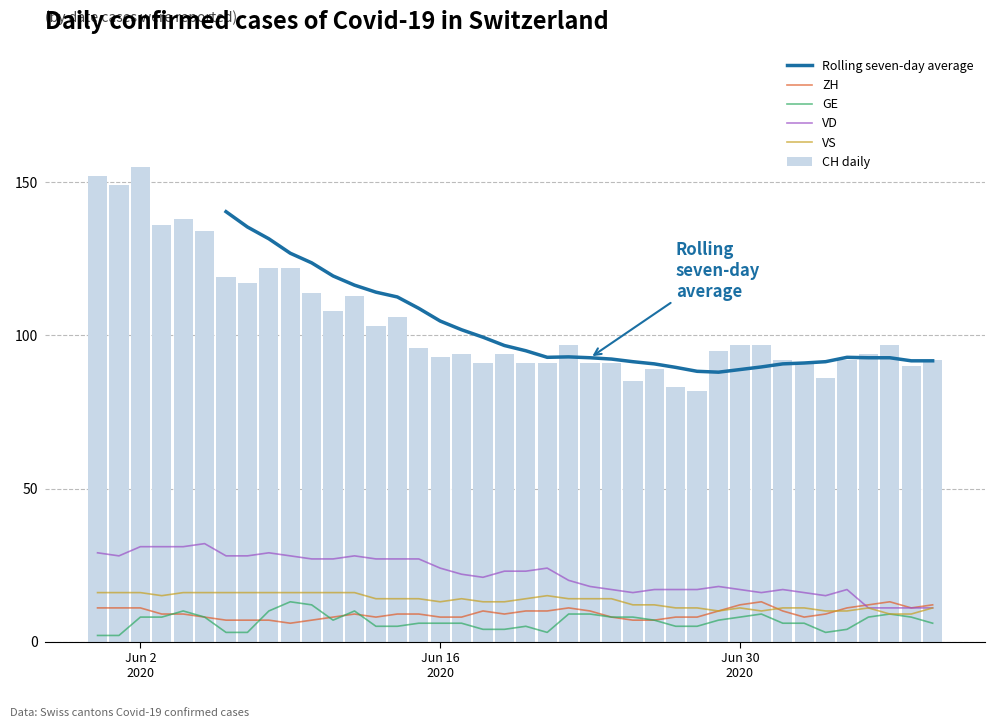

What is the difference between the maximum and second lowest values in the CH daily series?

72